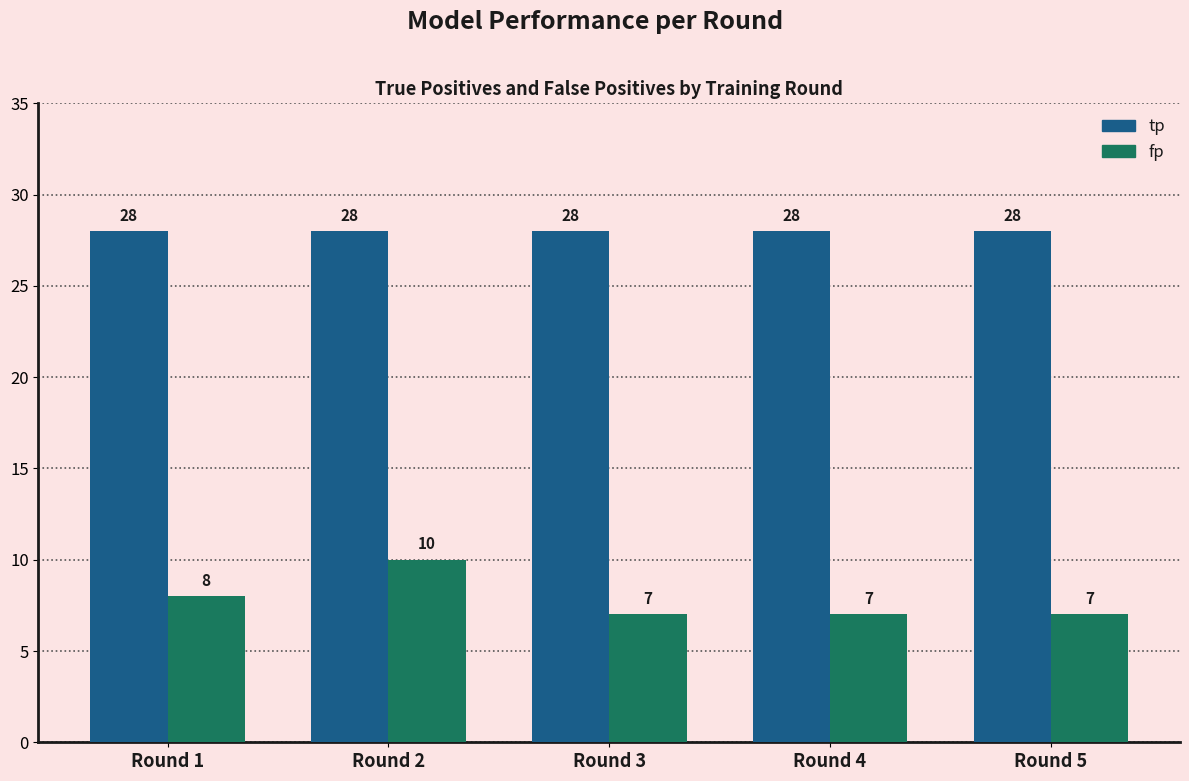

How many bars are there in each group?

2